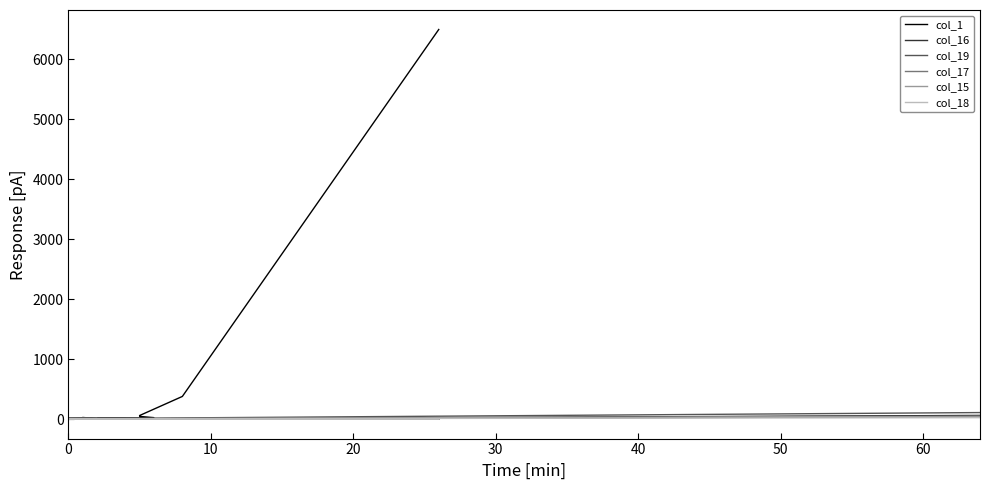

Is the value of col_16 at 12 greater than the value of col_18 at 40?

Yes